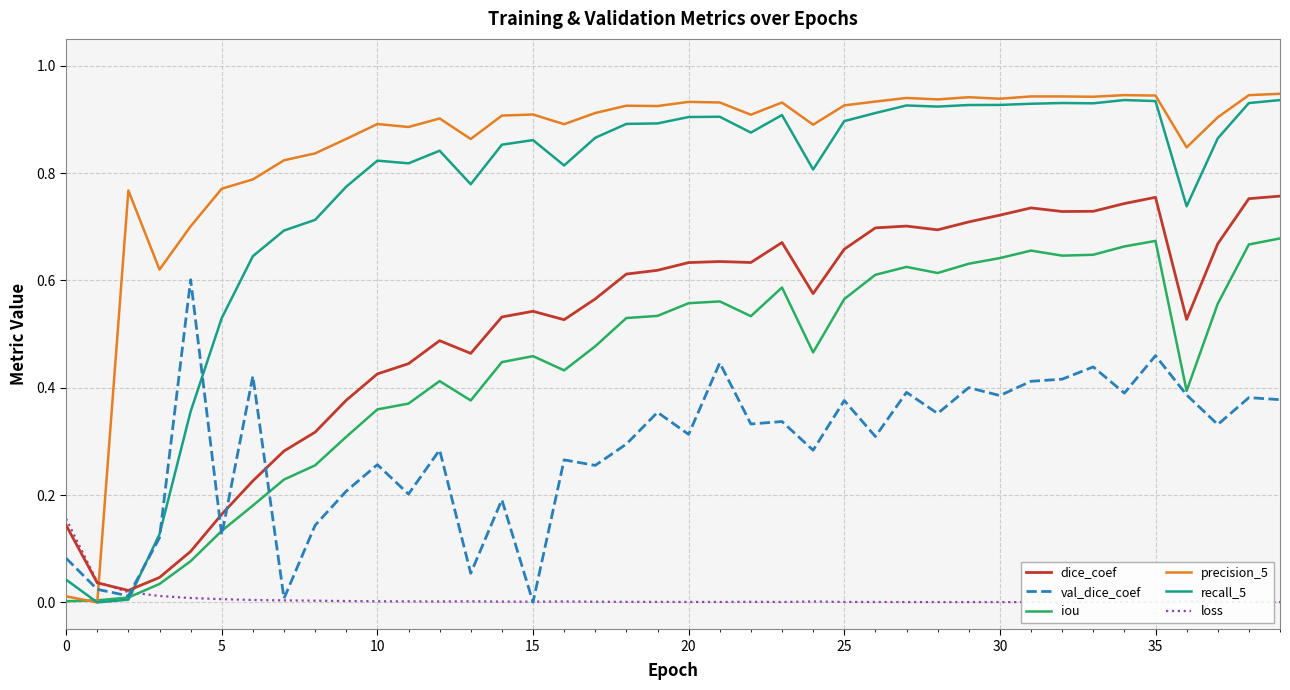

Which series has the largest total across all categories?

precision_5